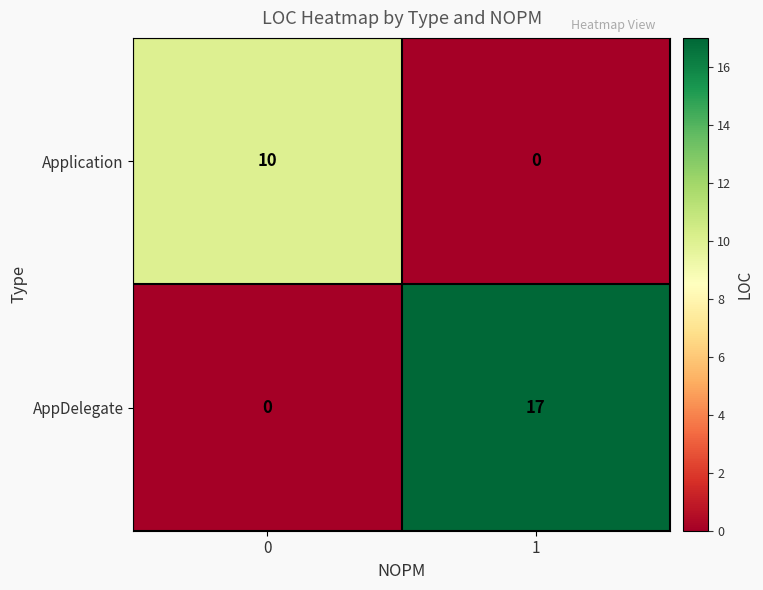

Count the number of data series in this chart.

2